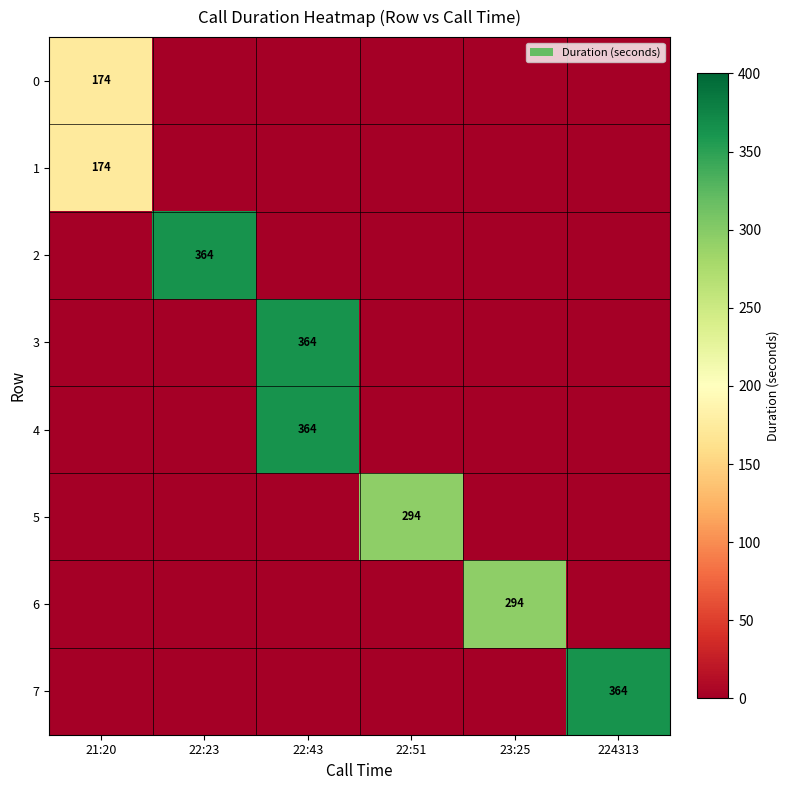

The value of 3 at 22:43 is 481. True or false?

False